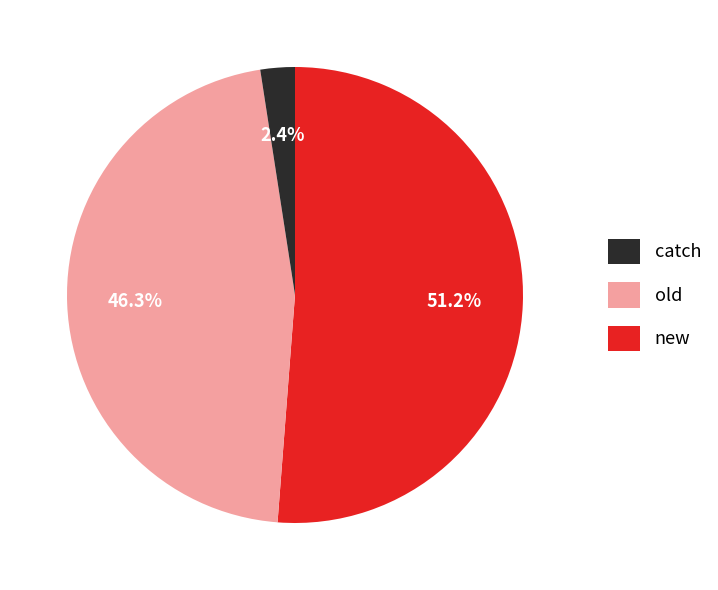

To the nearest percent, what is the difference between the new and catch slice percentages?

49%